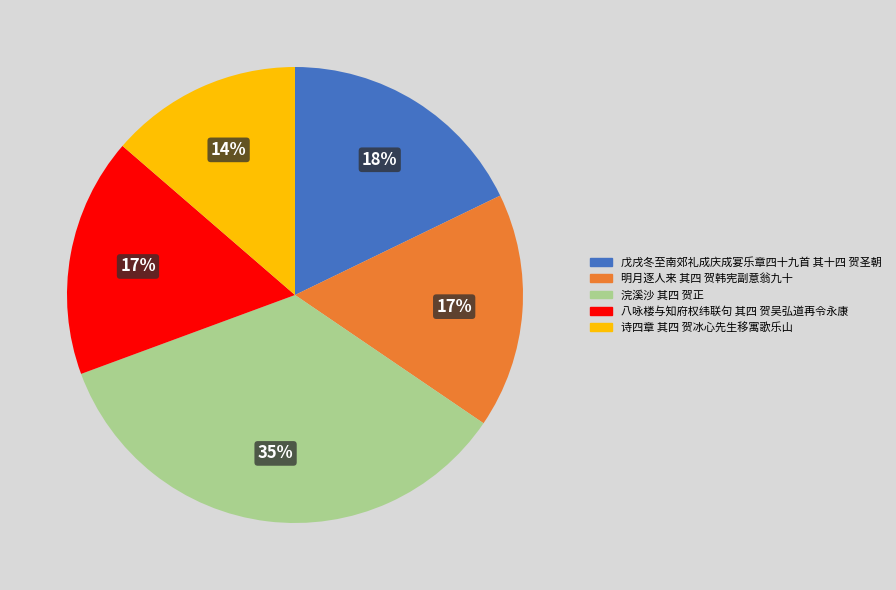

Which category has the biggest portion of the pie?

浣溪沙 其四 贺正